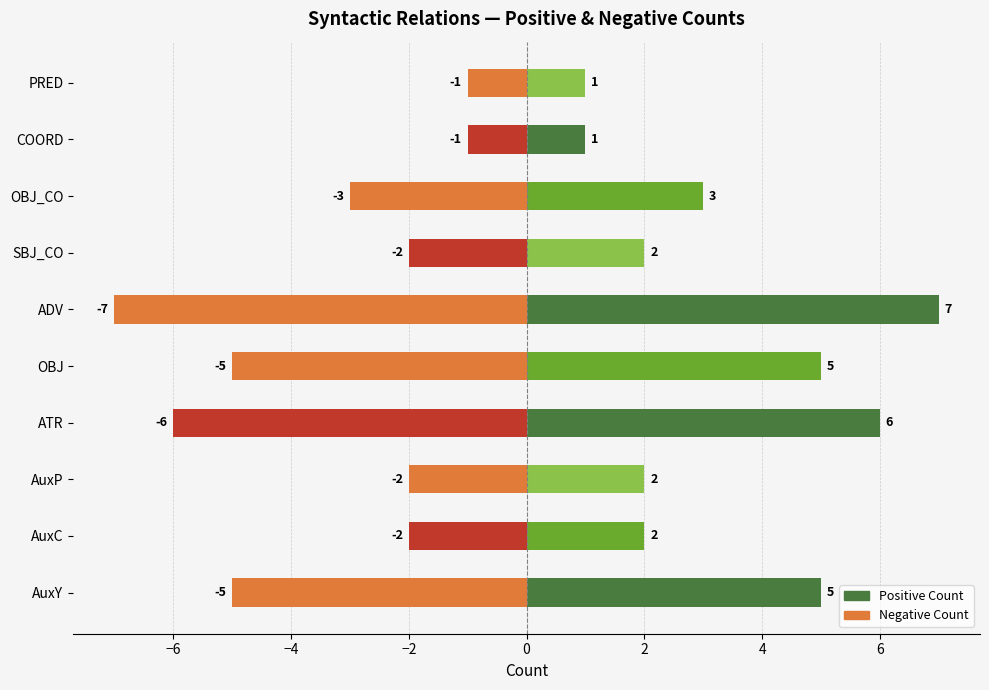

The Negative Count series shows -2 at SBJ_CO. True or false?

True